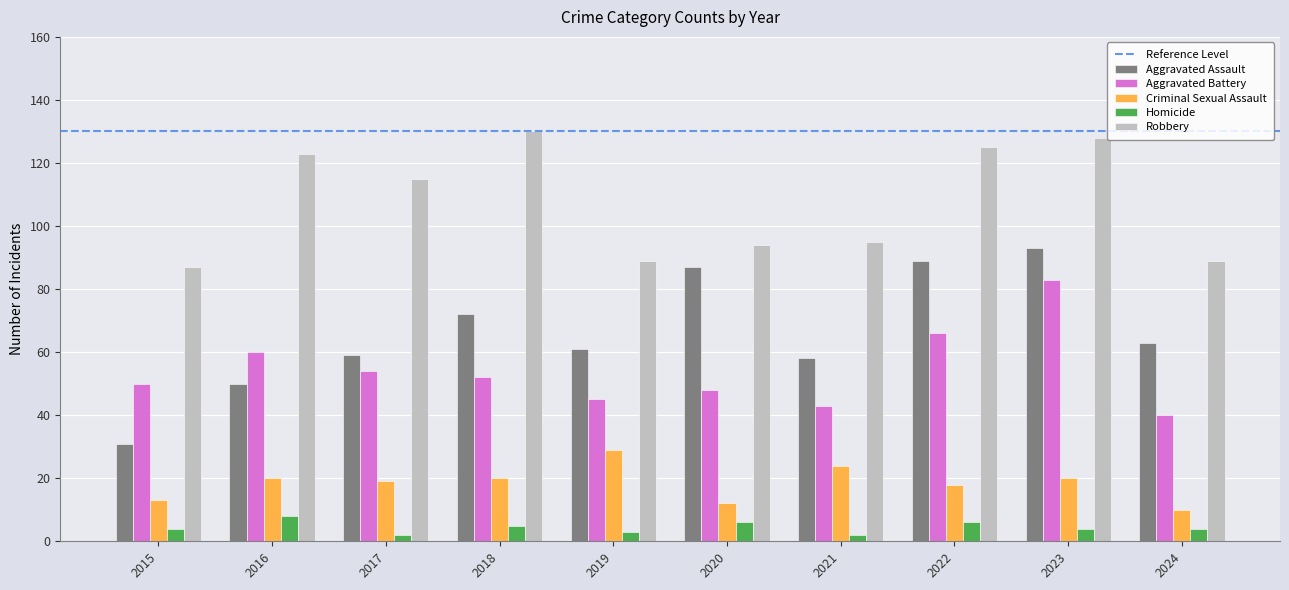

Count the number of data series in this chart.

5